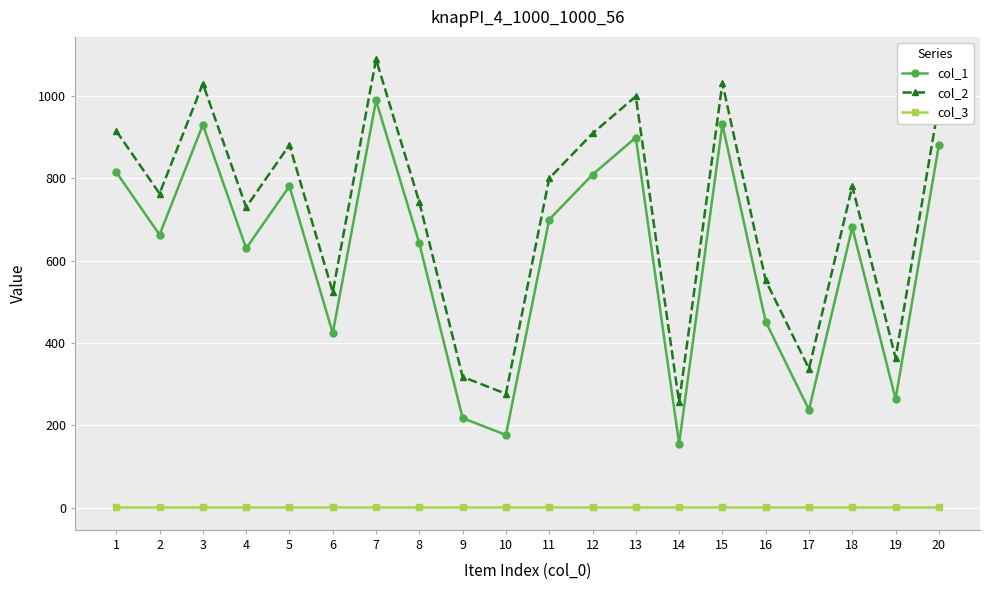

What is the sum of the col_1 values at 16 and 6?

876